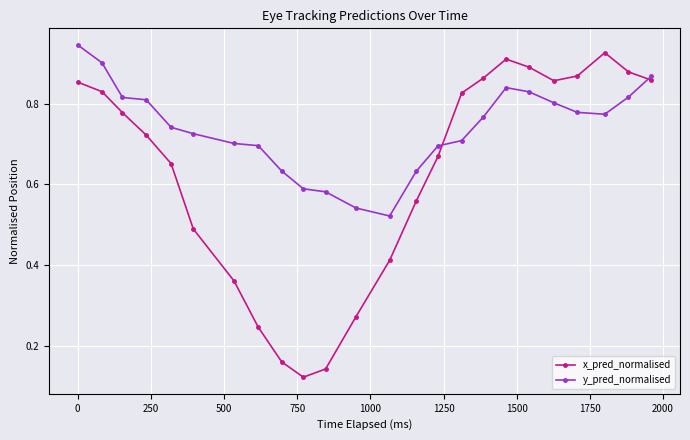

Which series has the widest spread of values?

x_pred_normalised